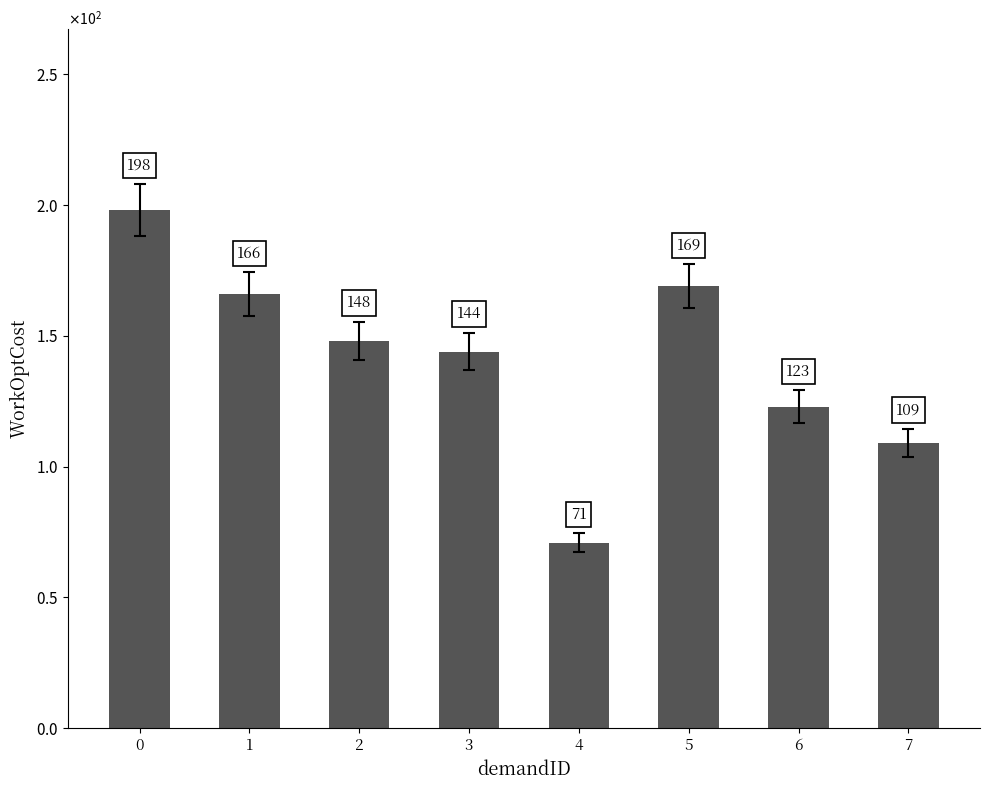

Does the chart contain any negative values?

No